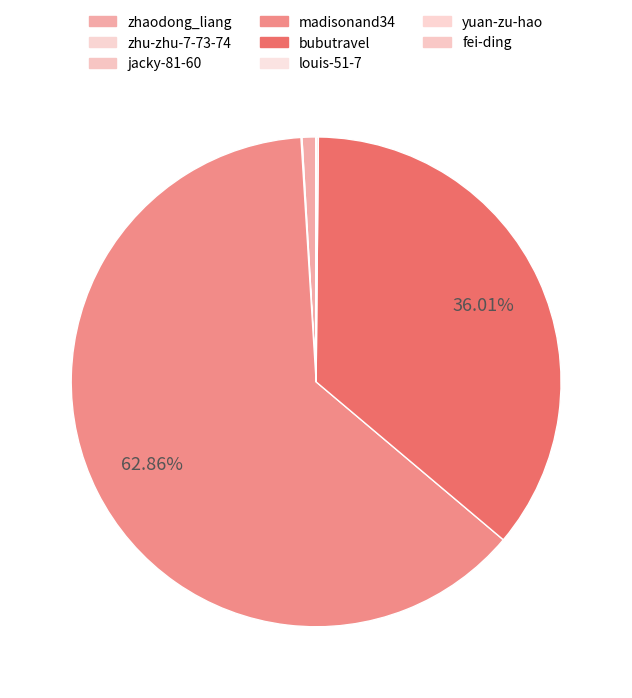

What is the largest slice in the pie chart?

madisonand34